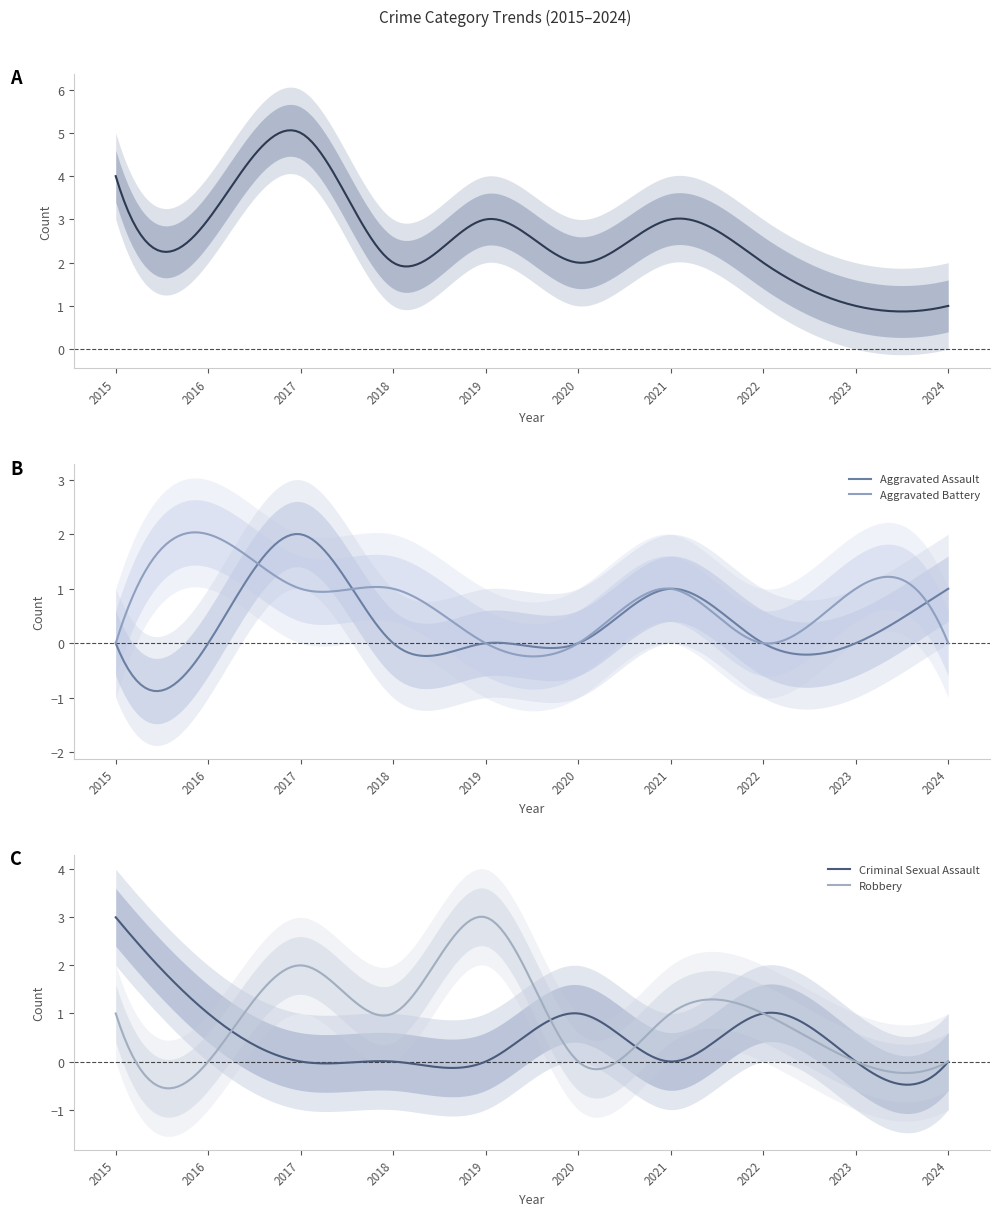

Between 2016 and 2020, which series saw the biggest shift?

Aggravated Battery